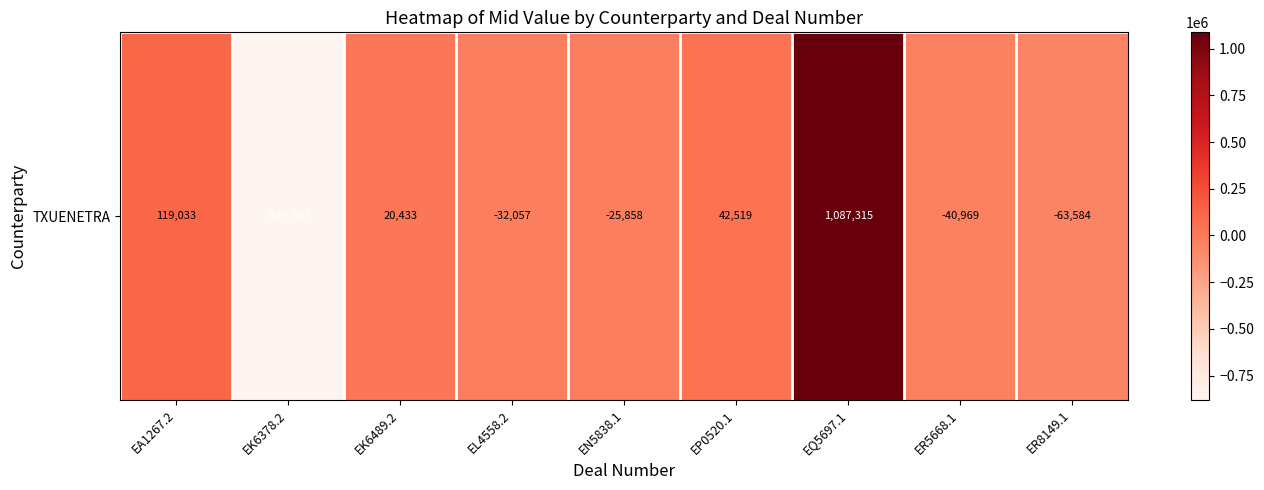

Between EN5838.1 and EQ5697.1, which is larger?

EQ5697.1